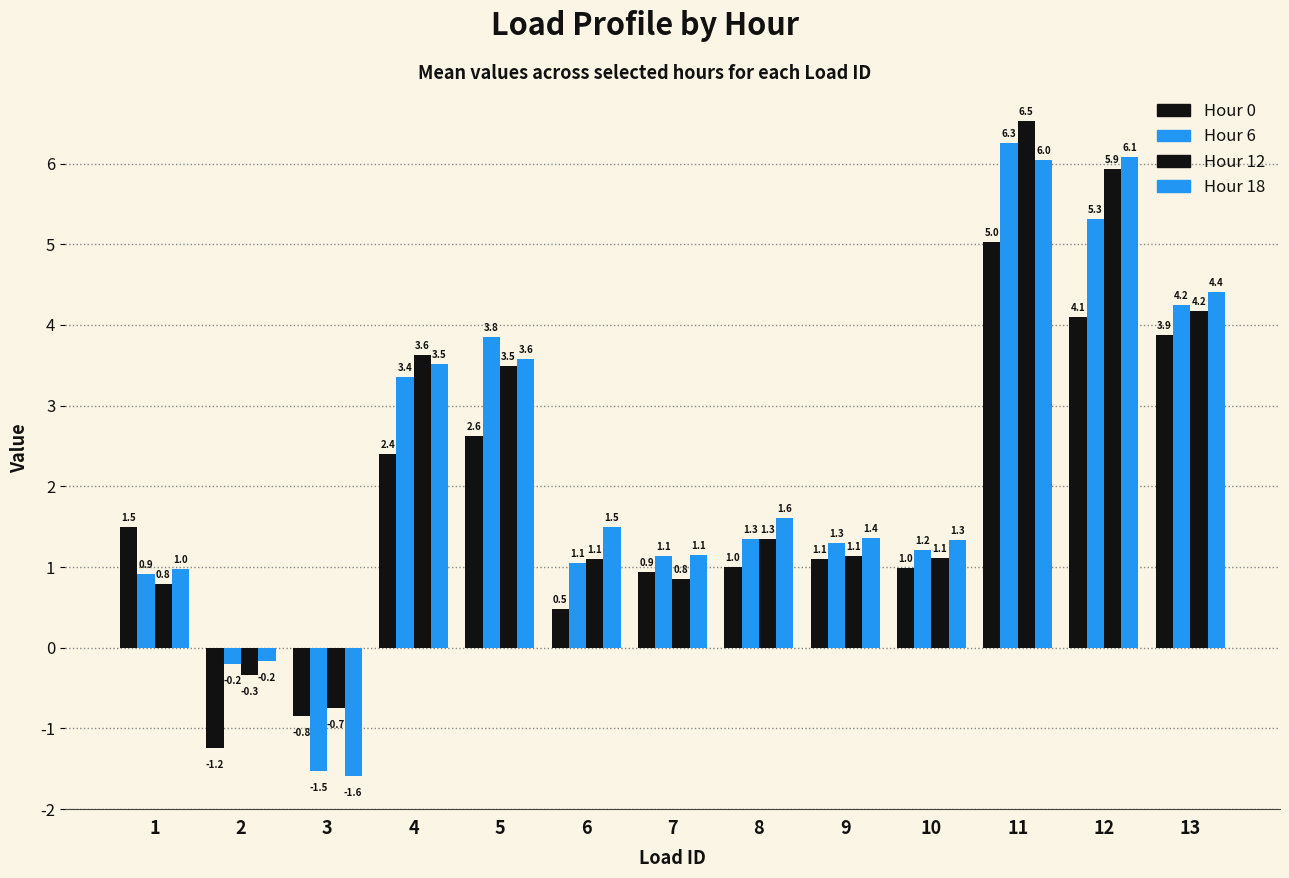

What is the difference between the Hour 12 values at 1 and 4?

2.8